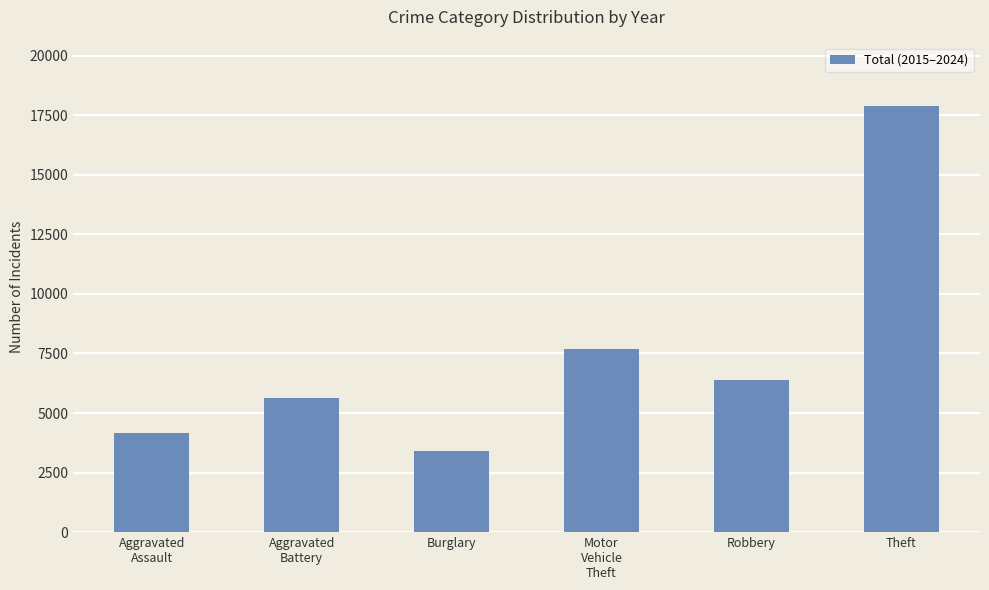

At which category does the chart reach its peak across all series?

Theft